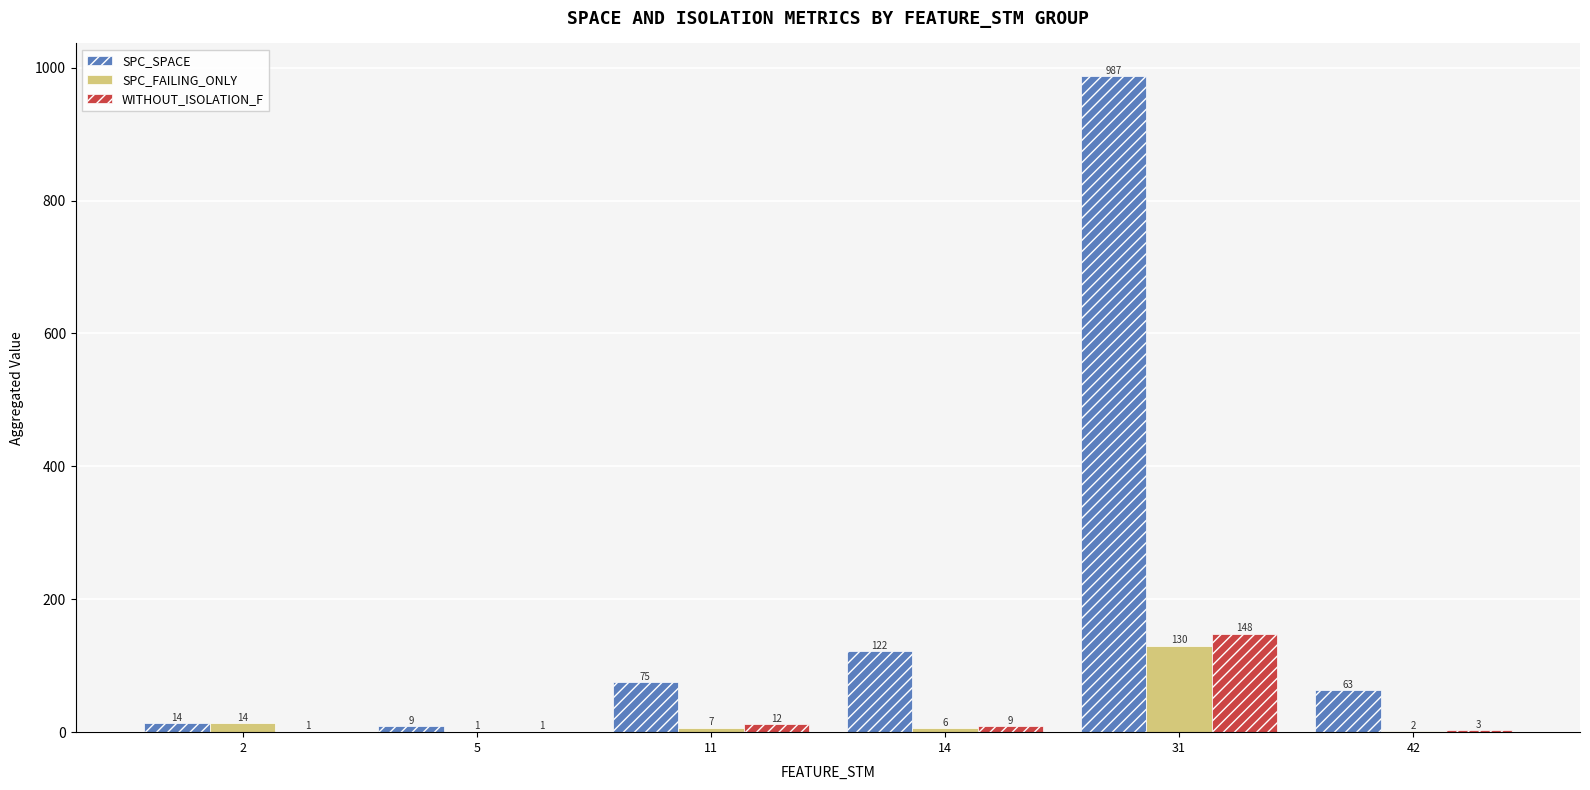

What is the maximum value shown in the chart?

987